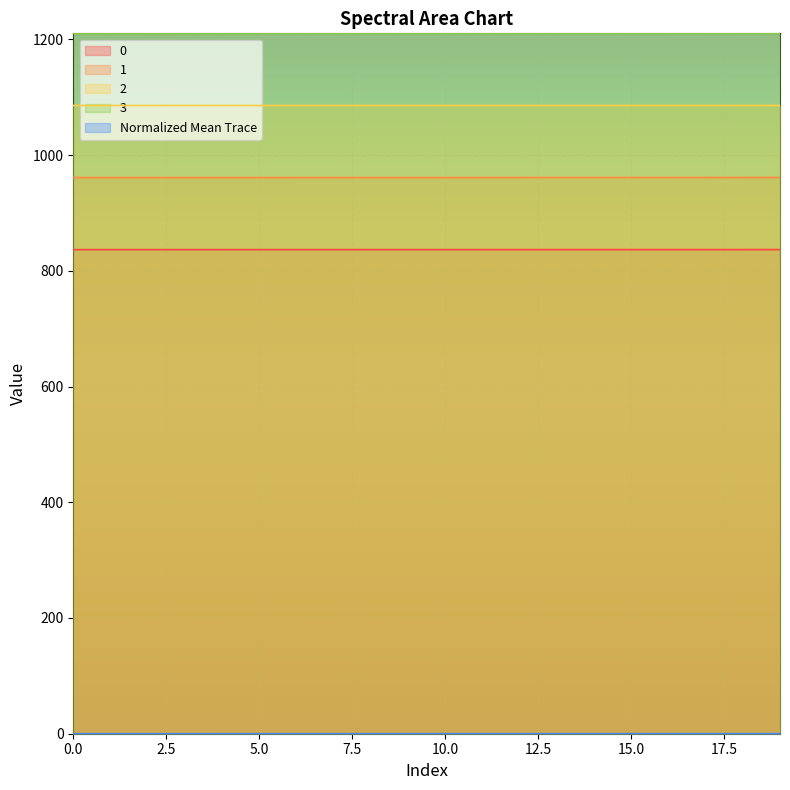

What is the minimum value for 1?

961.1